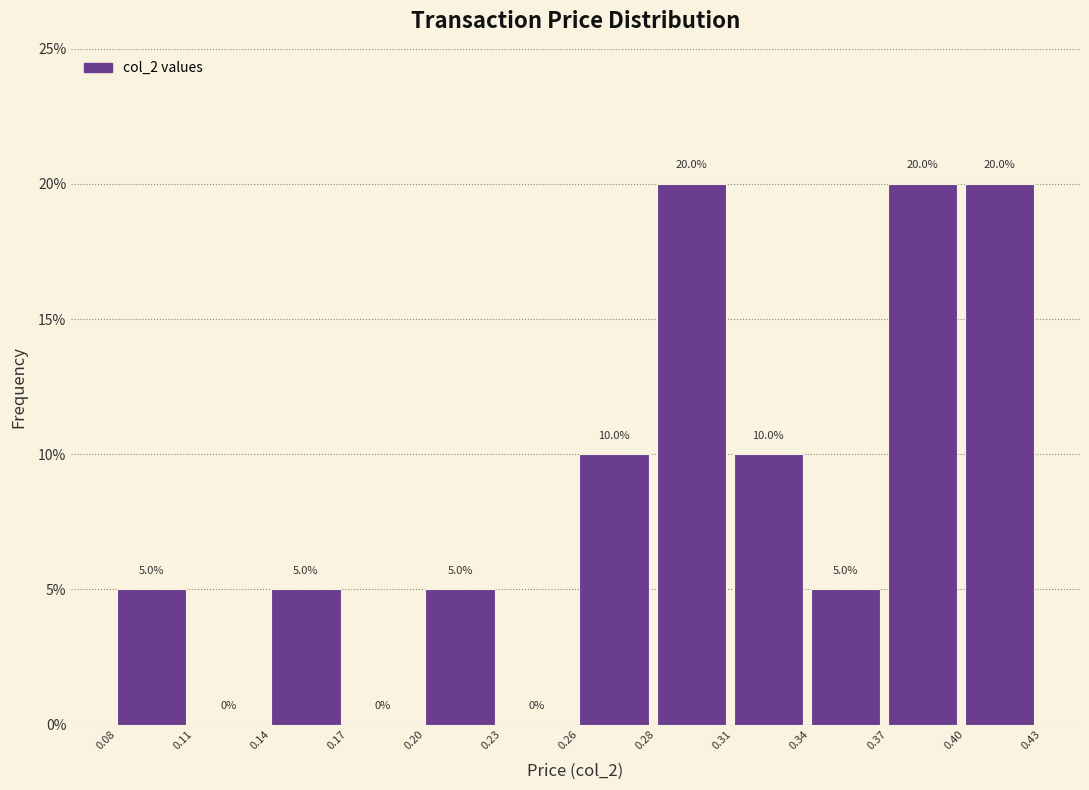

Reading left to right, transcribe all the data shown in this chart.

0.08=5	0.11=0	0.14=5	0.17=0	0.20=5	0.23=0	0.26=10	0.28=20	0.31=10	0.34=5	0.37=20	0.40=20